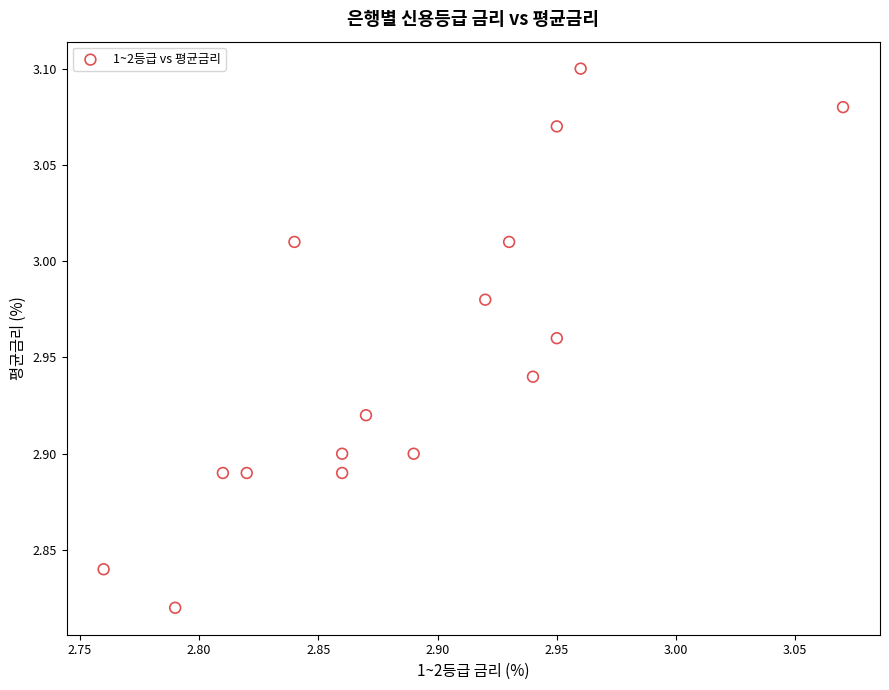

What is the range of Y values (max minus min)?

0.3